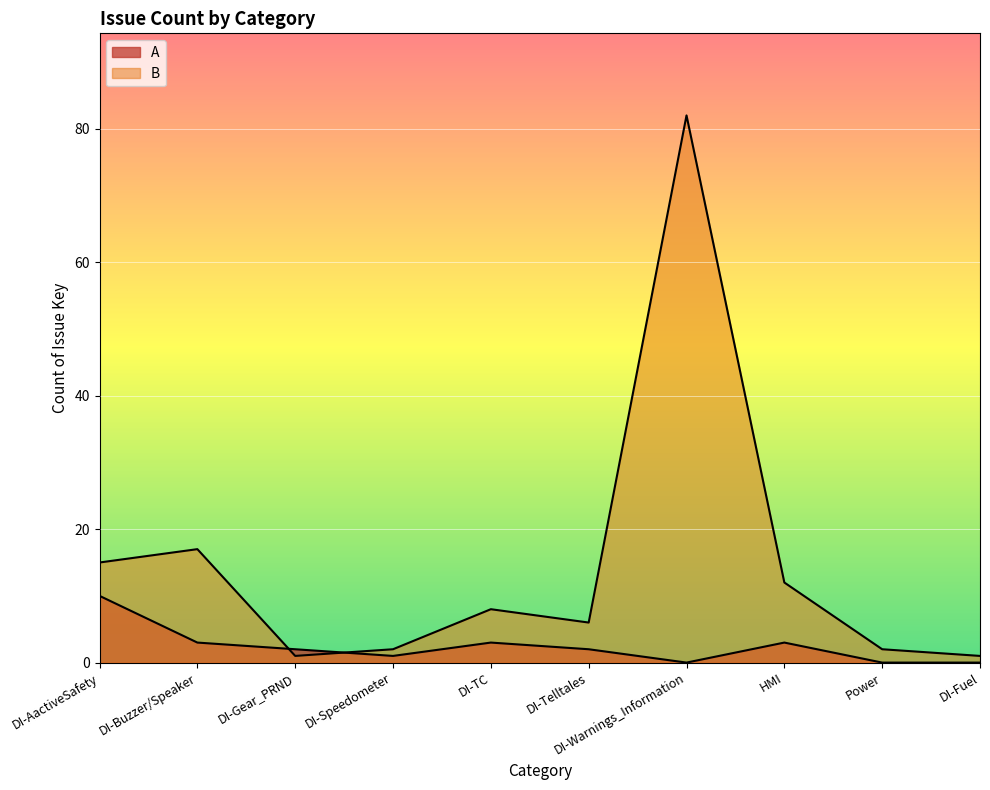

What is the difference between the maximum and minimum values in the A series?

10